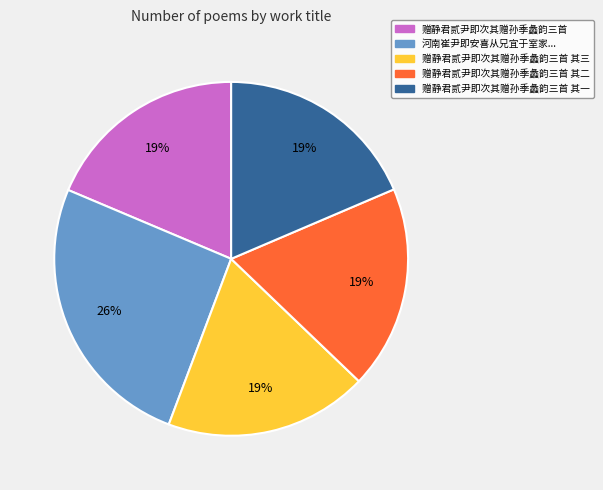

Which category has the biggest portion of the pie?

河南崔尹即安喜从兄宜于室家...